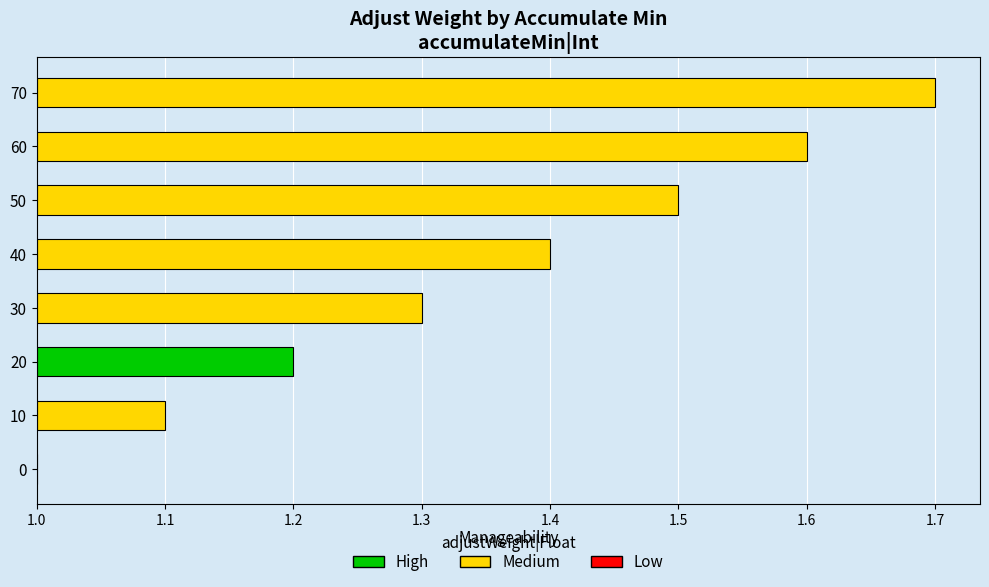

How many values are between 1 and 2?

8